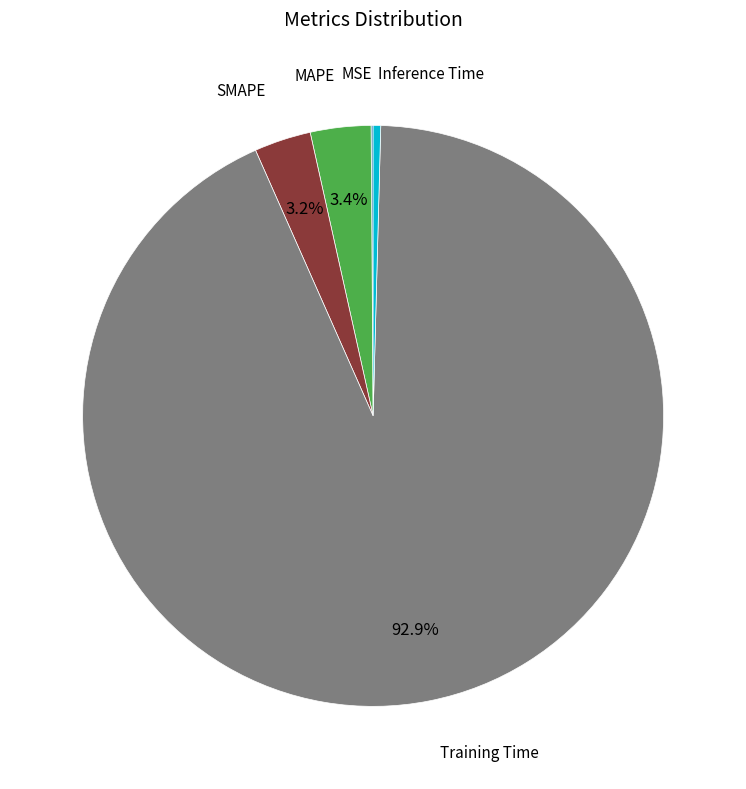

To the nearest percent, what is the average slice percentage?

20%